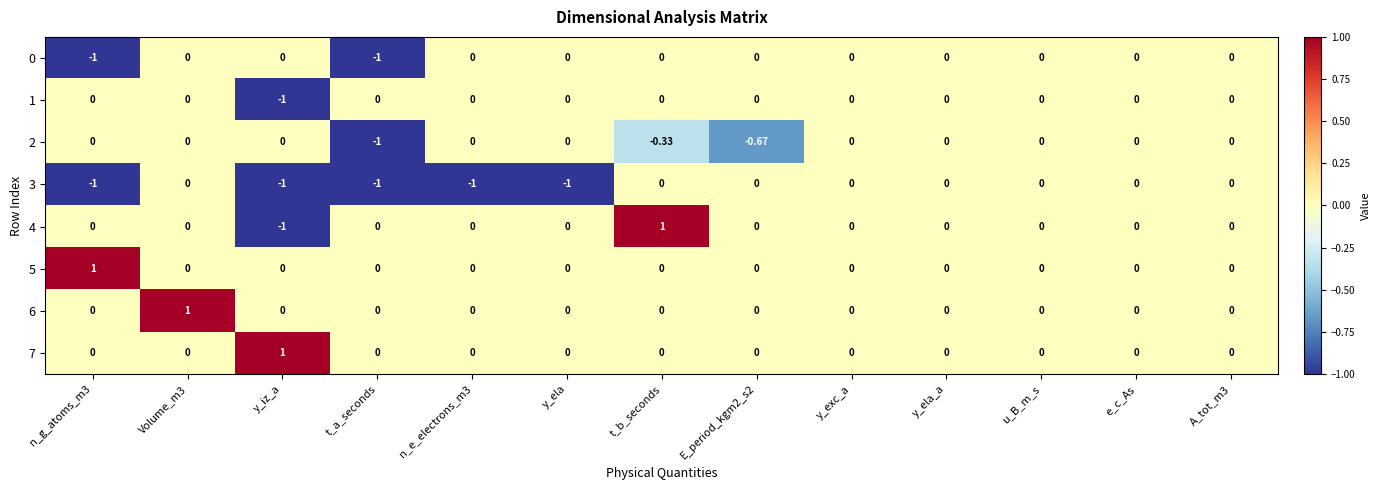

Is the value of 2 at t_a_seconds greater than the value of 7 at y_ela?

No